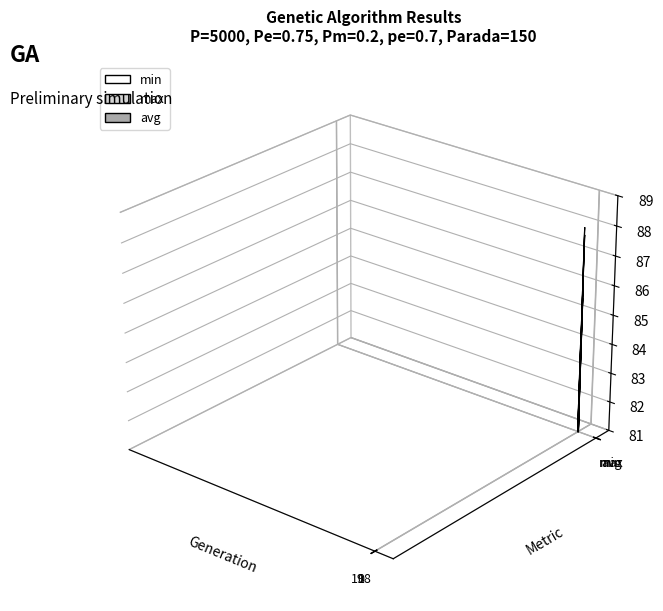

How many data points in min are above 84?

2